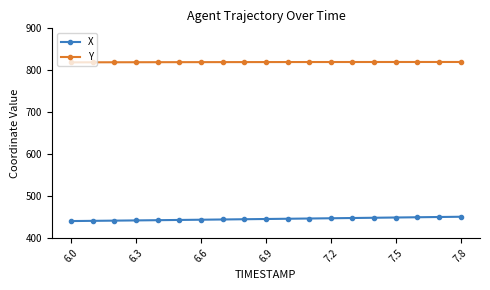

True or false: X and Y intersect in this chart.

False